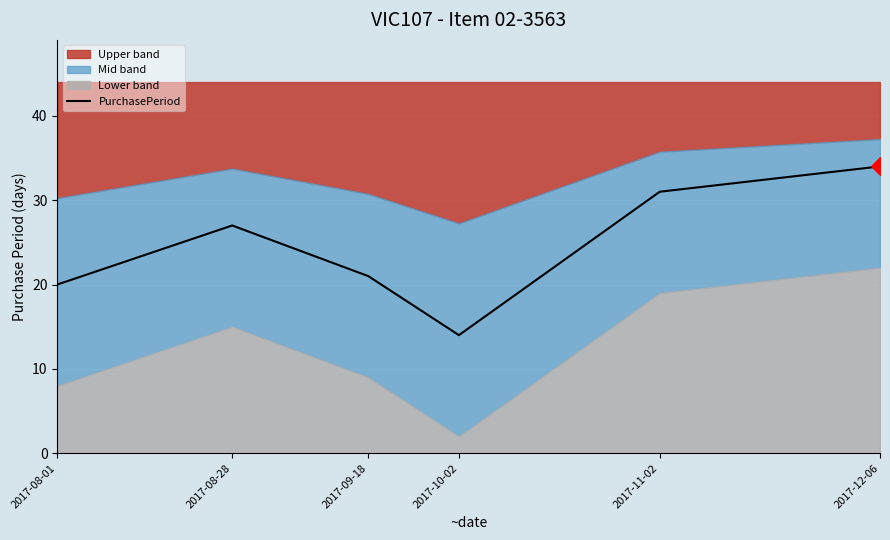

Between 2017-08-01 and 2017-11-02, which is larger?

2017-11-02